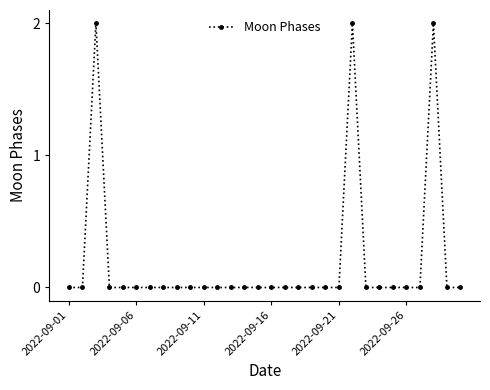

True or false: the data has more than 0 interior local peaks.

True